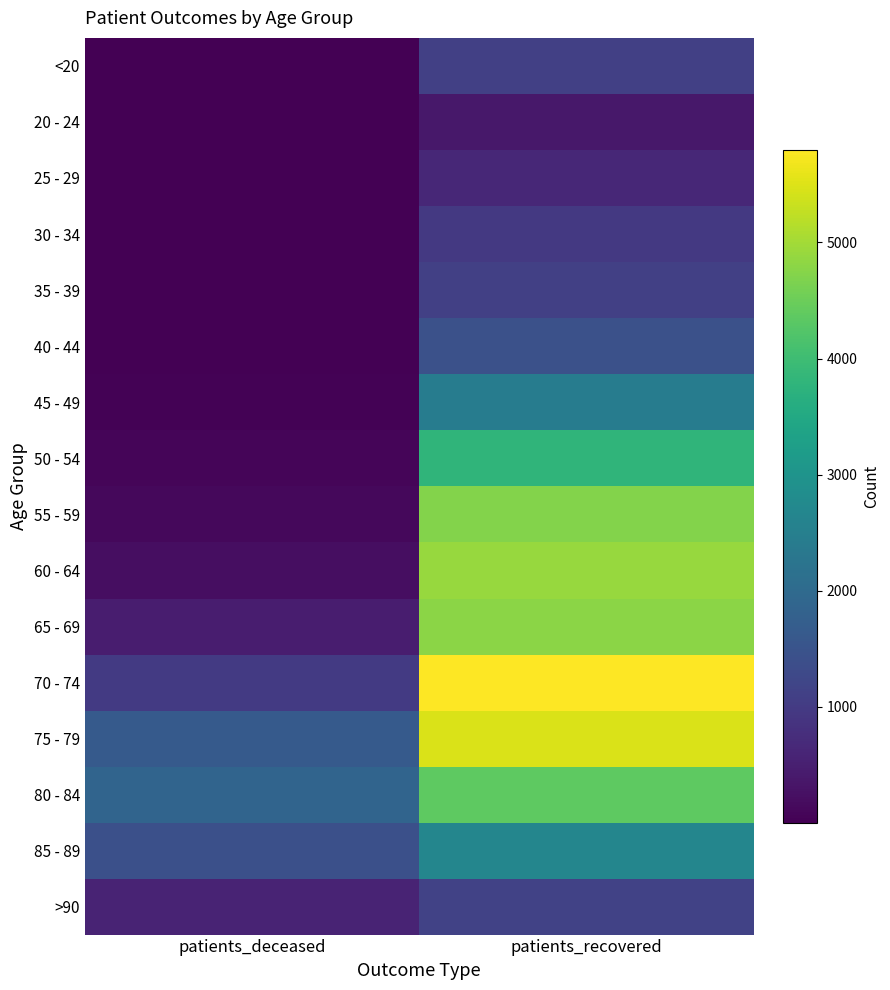

At how many categories does at least one series exceed 3857?

1